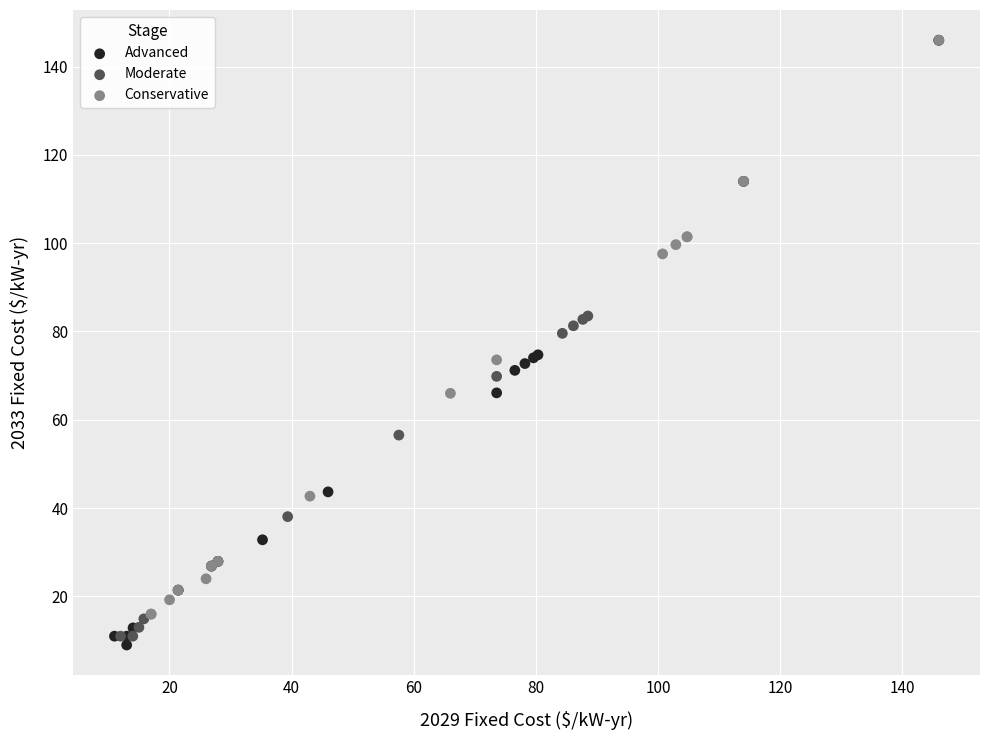

Which series has the widest spread of Y values?

Advanced